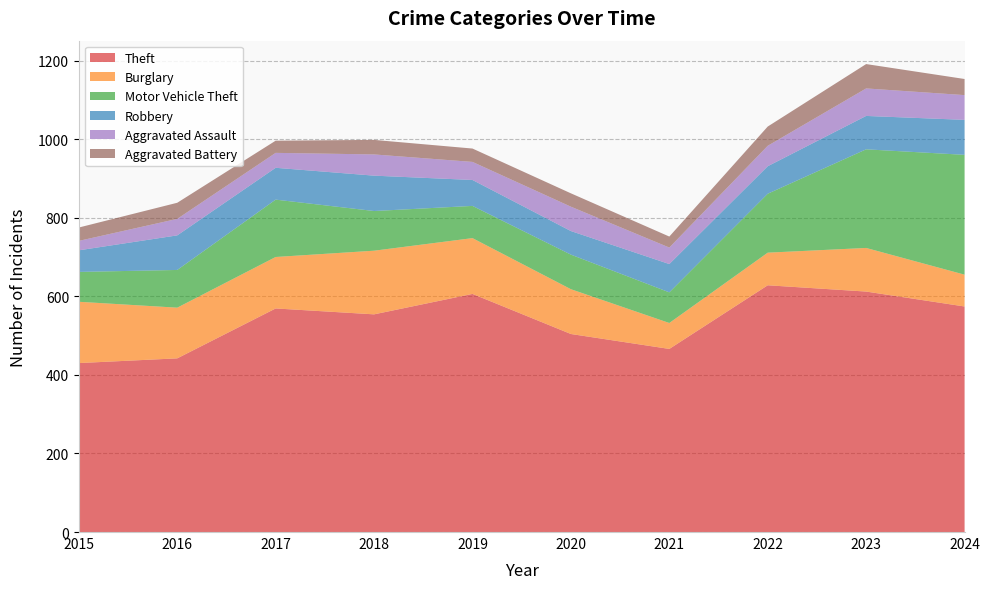

Reading left to right, list all the values displayed in this chart.

Theft: 2015=430	2016=442	2017=569	2018=554	2019=606	2020=504	2021=466	2022=628	2023=612	2024=574
Burglary: 2015=156	2016=129	2017=131	2018=162	2019=142	2020=114	2021=66	2022=83	2023=111	2024=81
Motor Vehicle Theft: 2015=76	2016=96	2017=146	2018=101	2019=82	2020=88	2021=78	2022=150	2023=251	2024=305
Robbery: 2015=55	2016=88	2017=81	2018=90	2019=66	2020=60	2021=72	2022=70	2023=85	2024=89
Aggravated Assault: 2015=24	2016=42	2017=38	2018=54	2019=46	2020=62	2021=42	2022=52	2023=70	2024=63
Aggravated Battery: 2015=34	2016=41	2017=31	2018=37	2019=34	2020=34	2021=28	2022=49	2023=62	2024=41